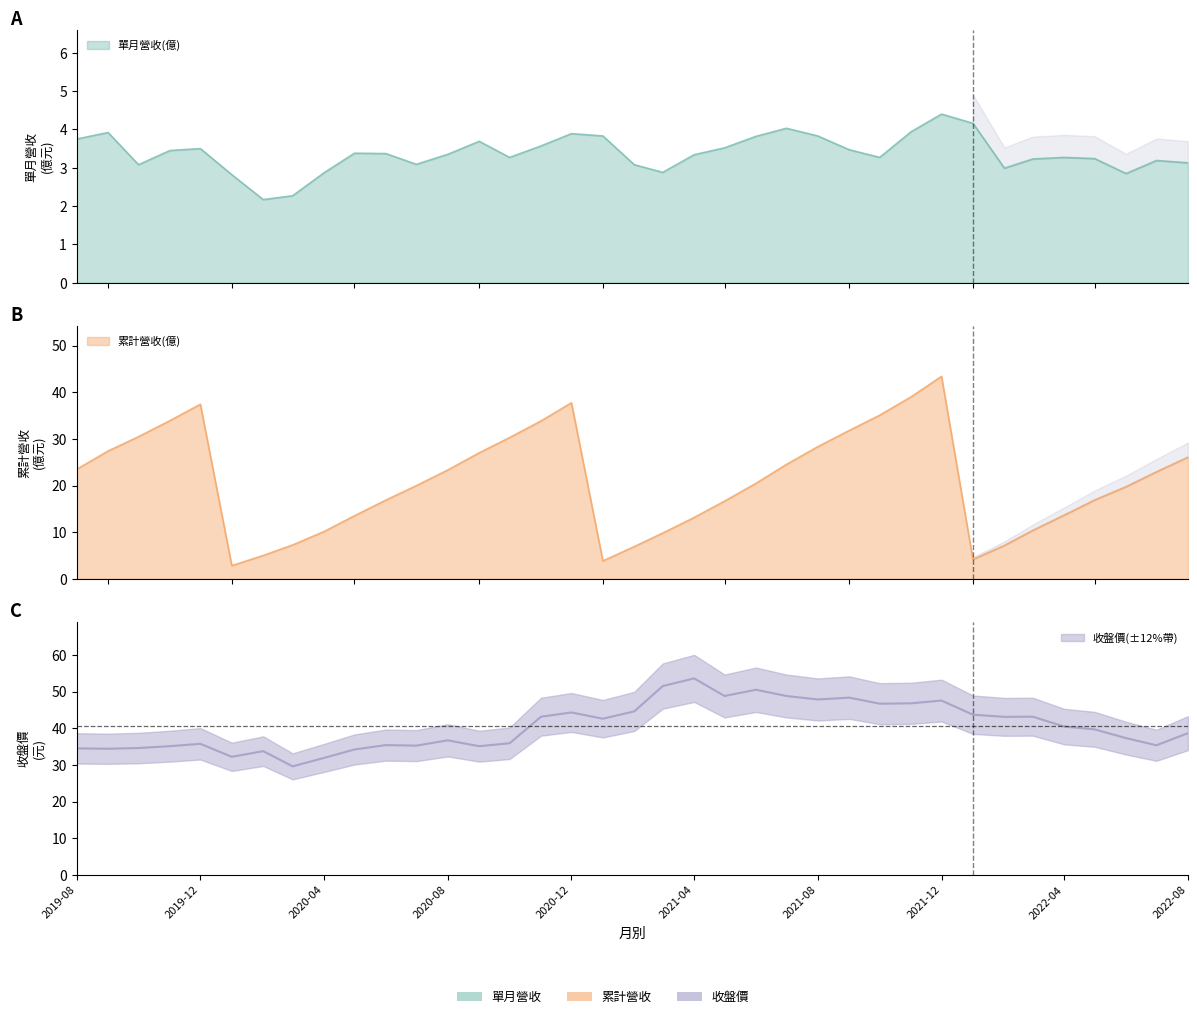

What is the difference between the maximum and second lowest values in the 收盤價 series?

21.7